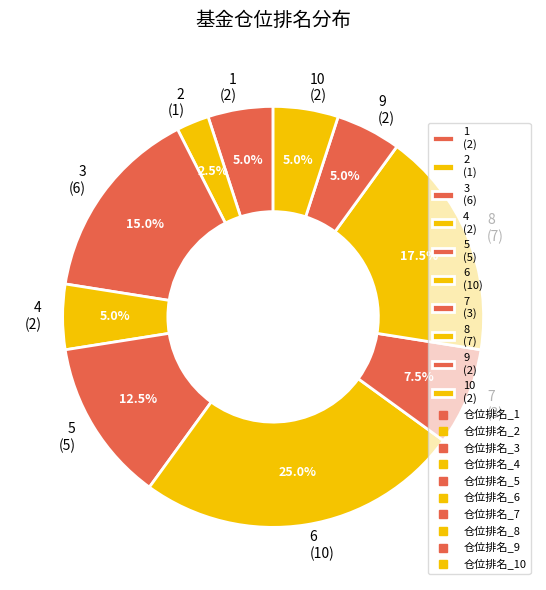

Is there a majority slice in this chart?

No